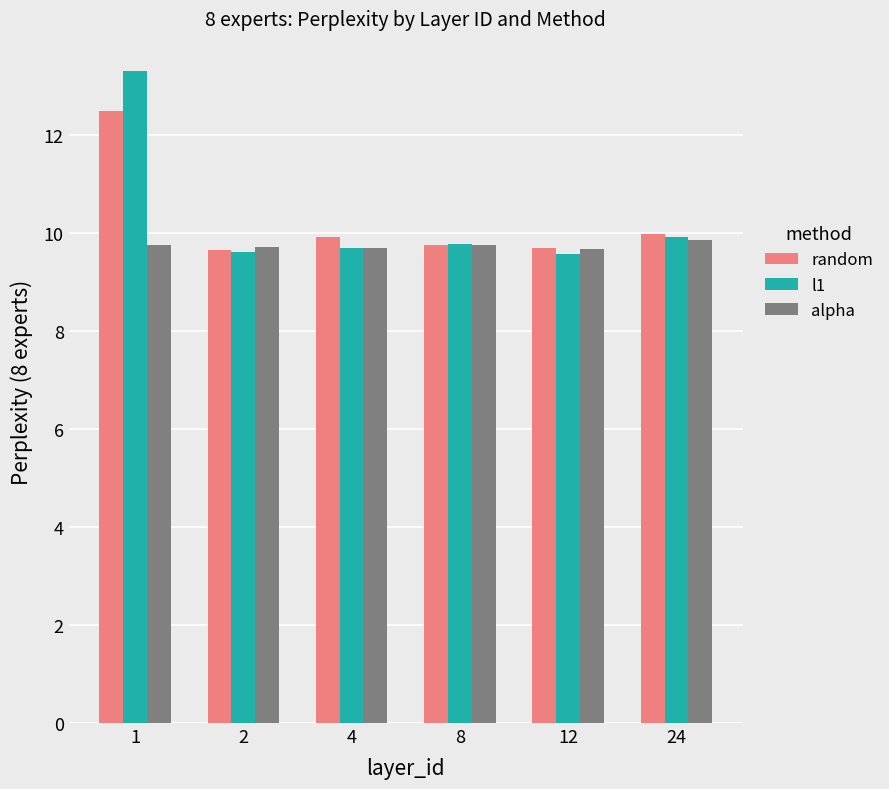

What is the spread (max minus min) of values at 4?

0.2